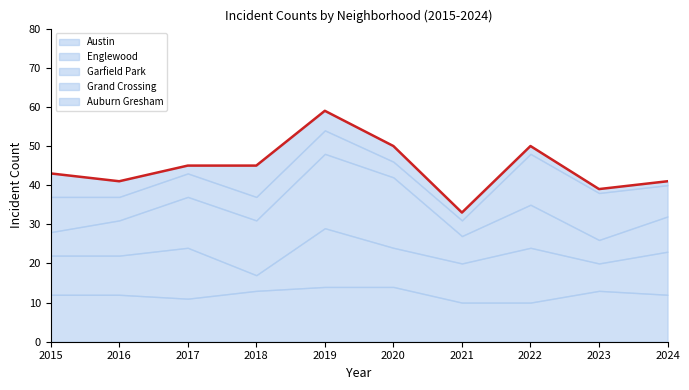

How many times do Auburn Gresham and Englewood cross each other?

2